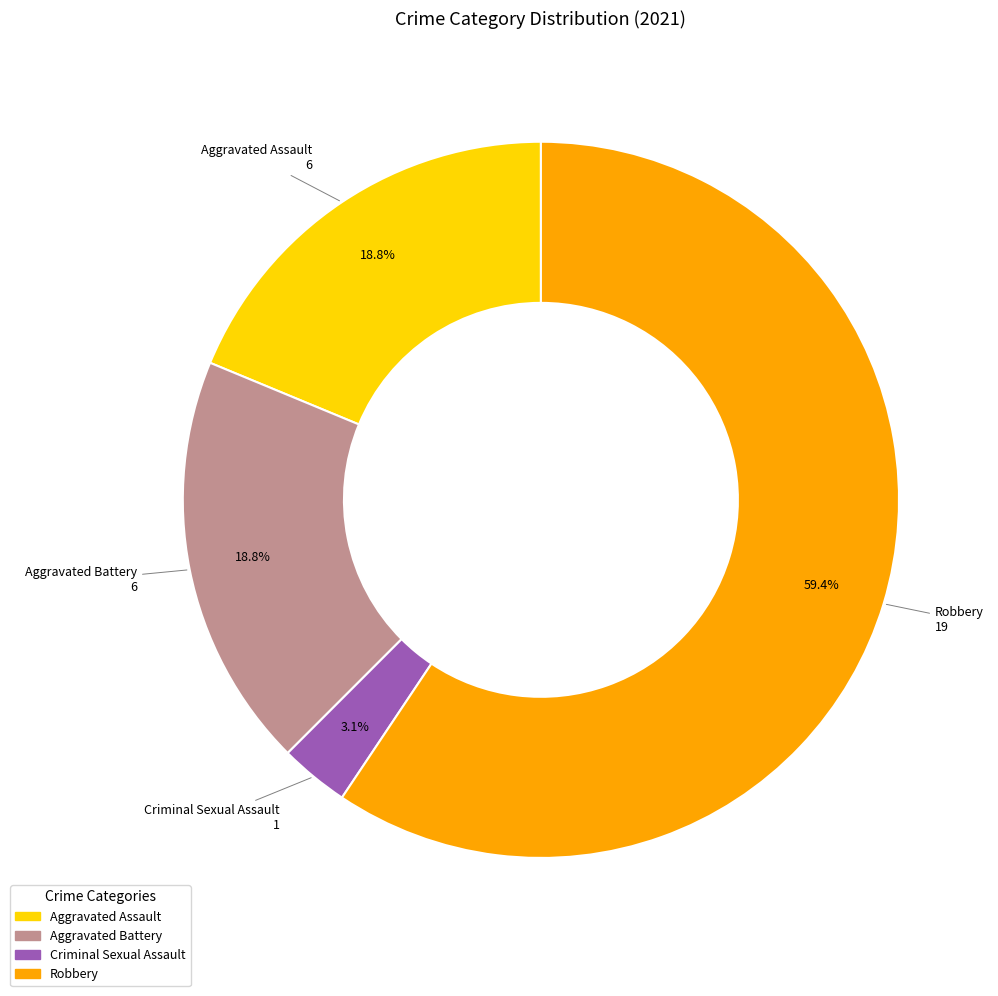

Count the number of slices in the pie.

4